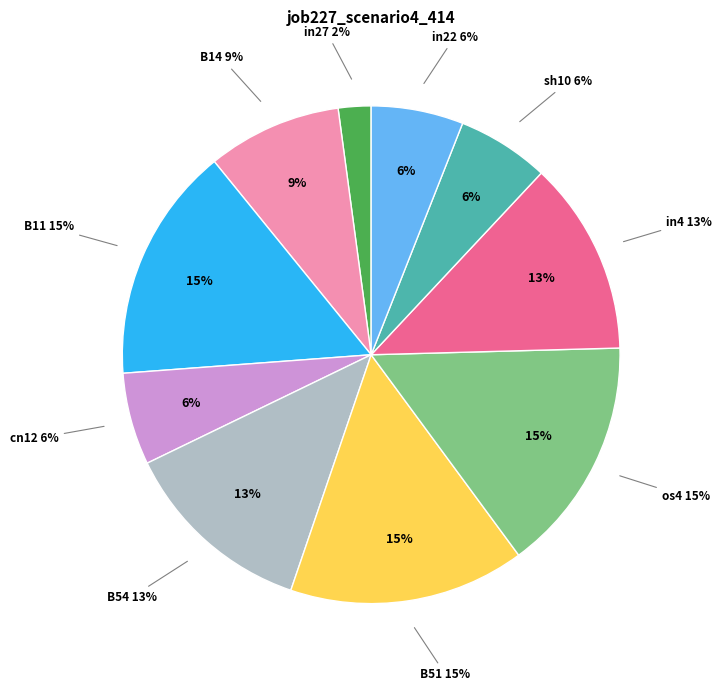

To the nearest percent, what is the average slice percentage?

10%